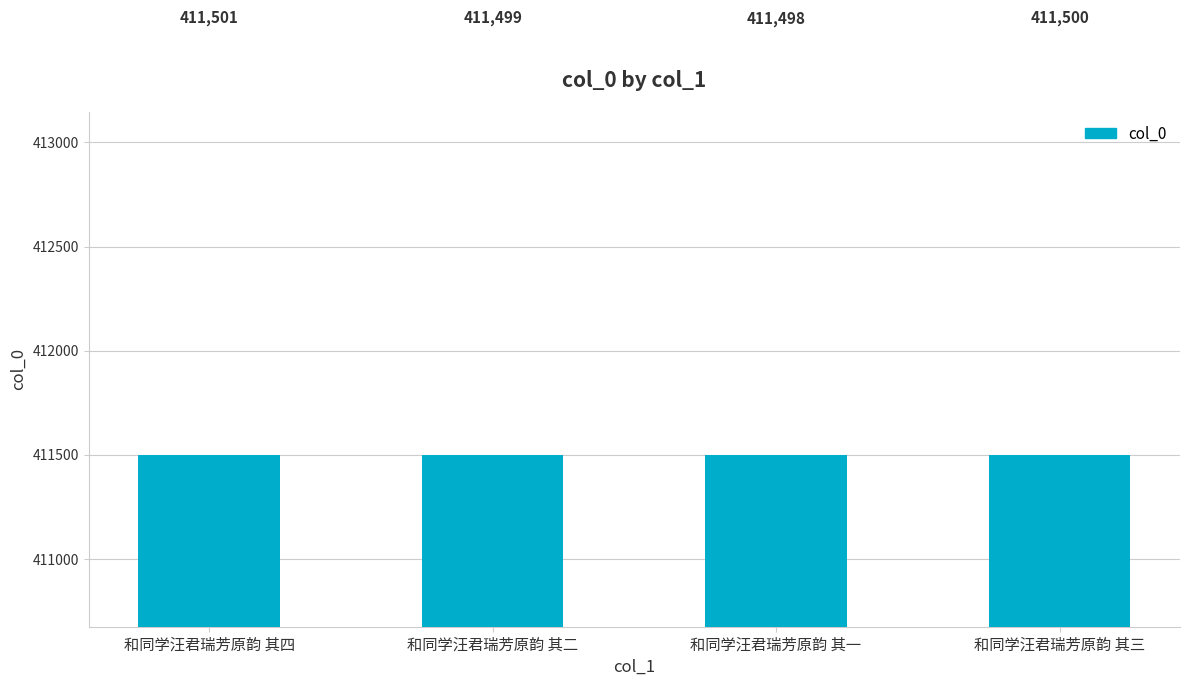

What is the ratio of the value at 和同学汪君瑞芳原韵 其一 to the value at 和同学汪君瑞芳原韵 其四?

1.0